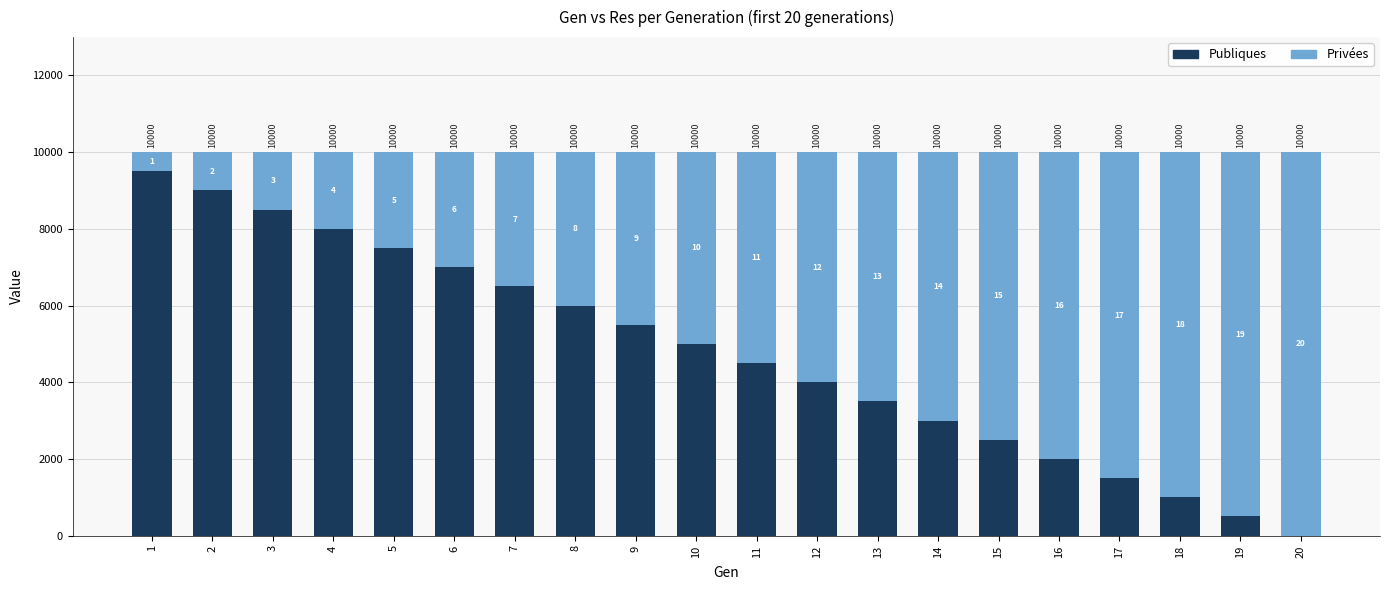

Reading right to left, what are the values for Publiques?

20=0	19=500	18=1000	17=1500	16=2000	15=2500	14=3000	13=3500	12=4000	11=4500	10=5000	9=5500	8=6000	7=6500	6=7000	5=7500	4=8000	3=8500	2=9000	1=9500